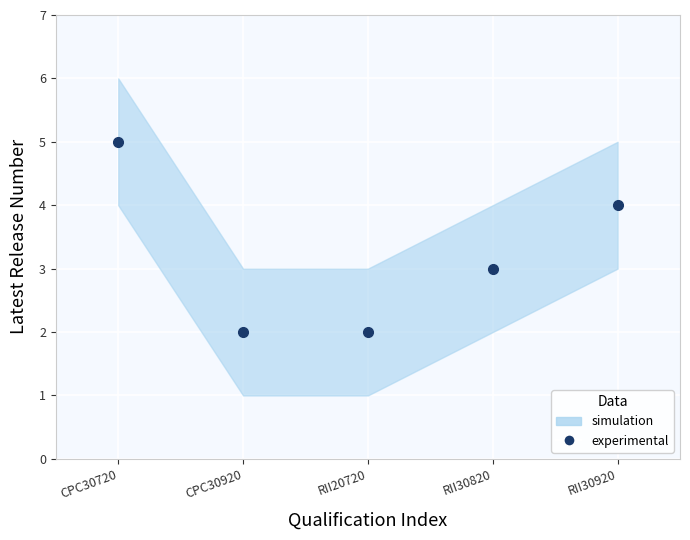

True or false: the data shows 5 at CPC30720.

True